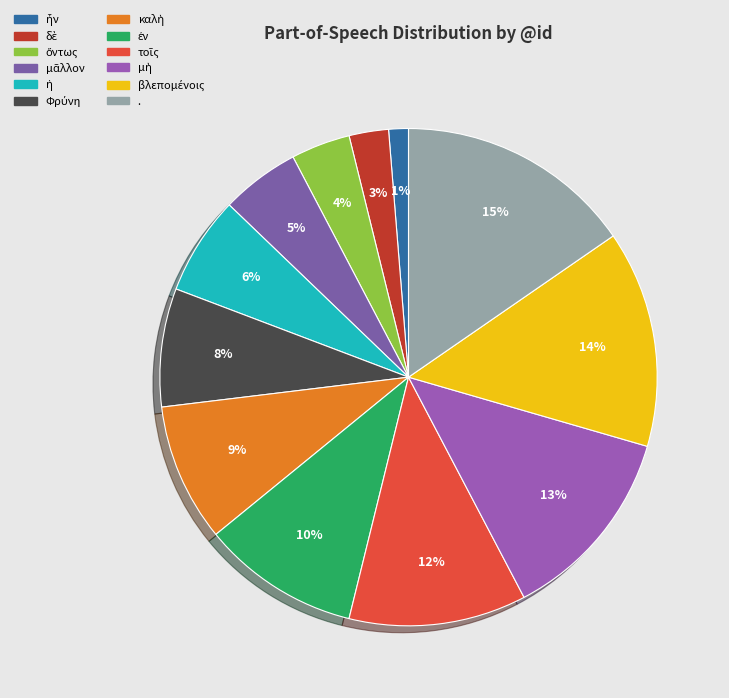

To the nearest percent, what is the difference between the ἐν and ἦν slice percentages?

9%